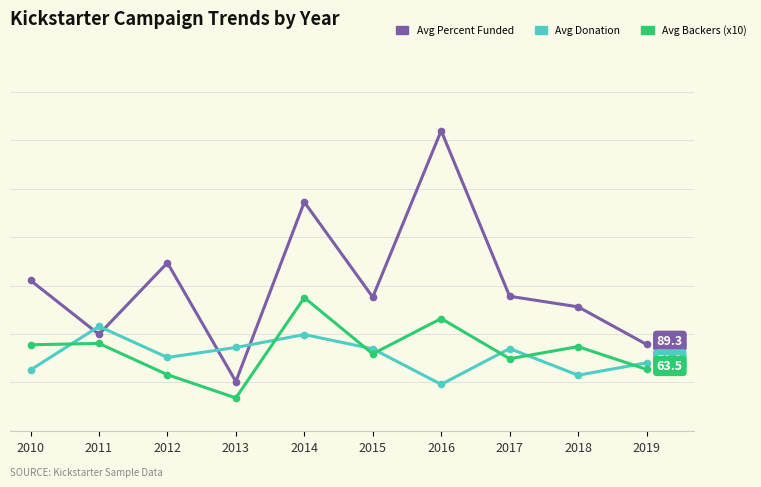

Which has a higher value, 2018 or 2012?

2012